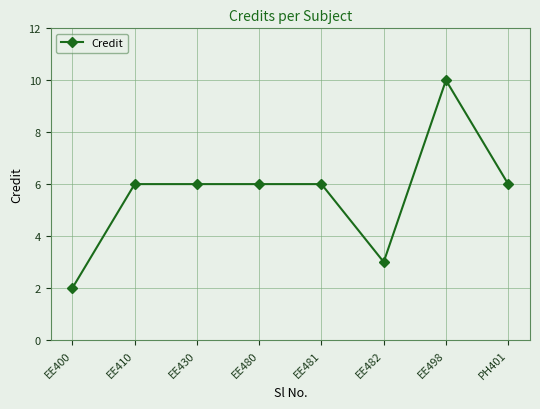

What is the maximum value shown in the chart?

10